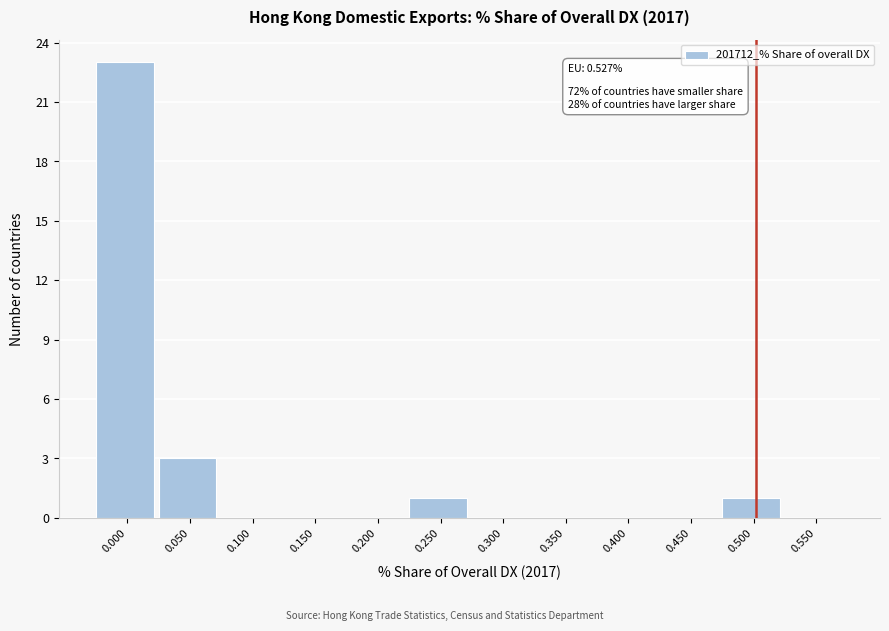

Reading left to right, what are all the values shown in this chart?

0.000=23	0.050=3	0.100=0	0.150=0	0.200=0	0.250=1	0.300=0	0.350=0	0.400=0	0.450=0	0.500=1	0.550=0